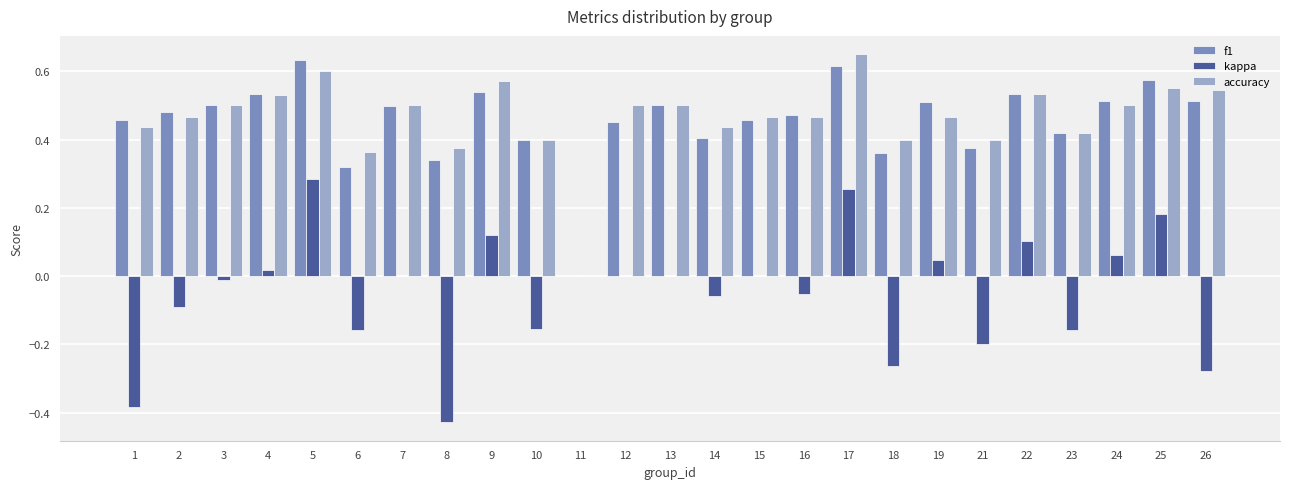

Count the f1 values in the range 0 to 1.

25